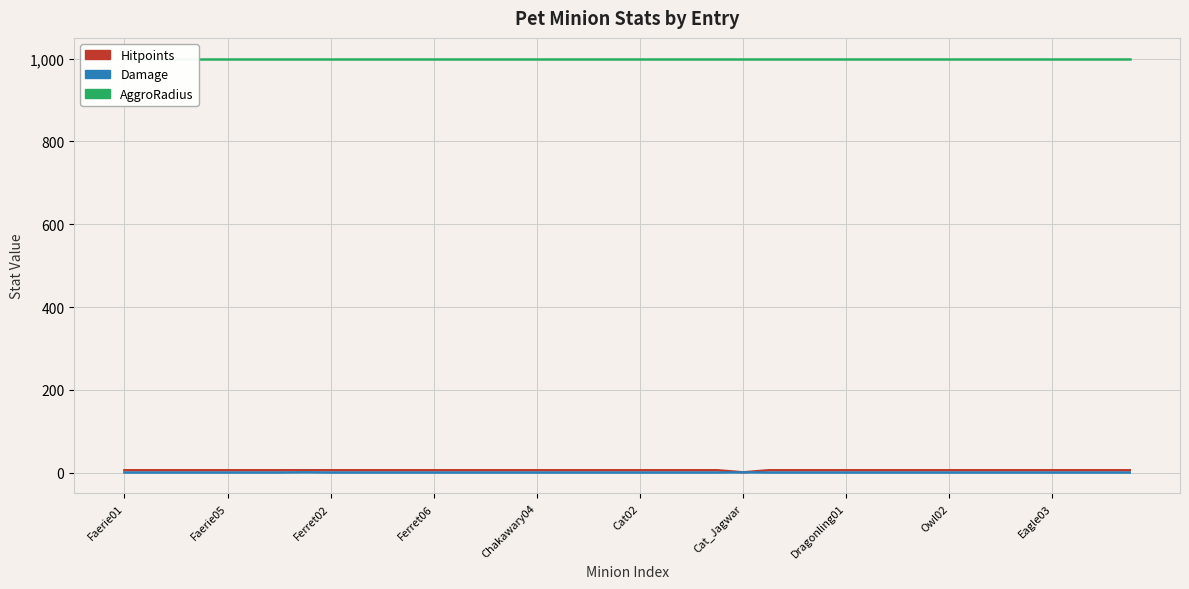

True or false: Damage and Hitpoints intersect in this chart.

False